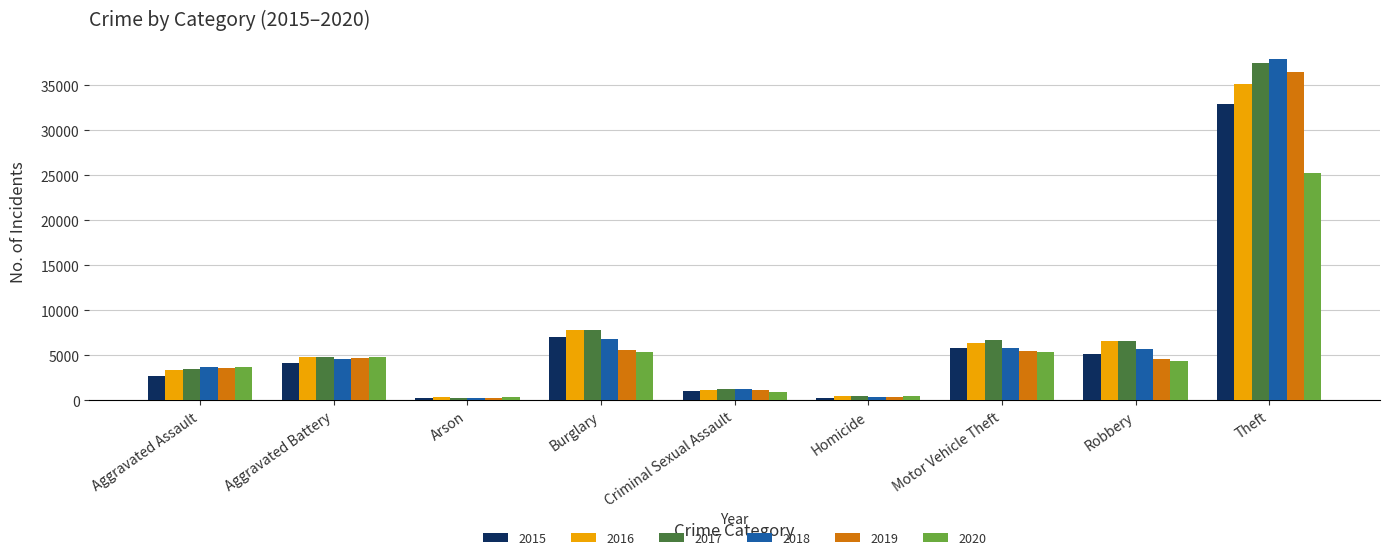

Between Burglary and Theft, which series saw the biggest shift?

2018